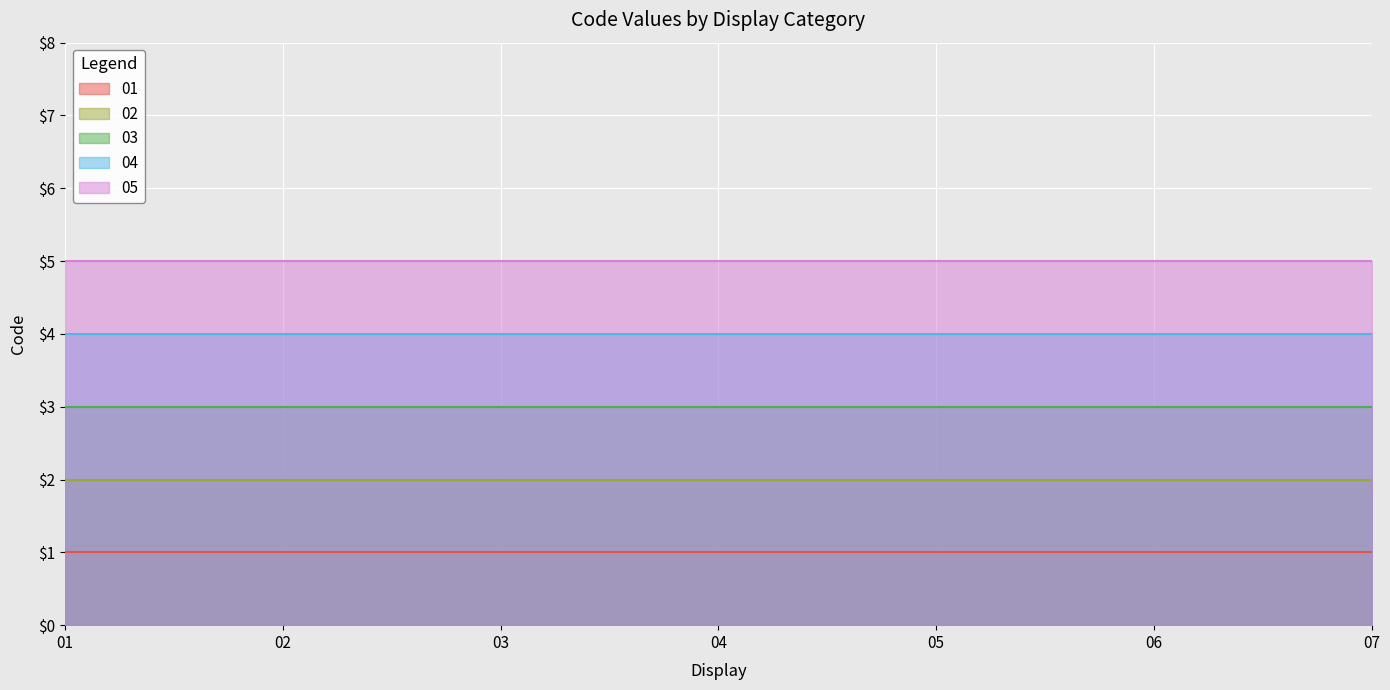

True or false: 05 and 02 cross at least once.

False